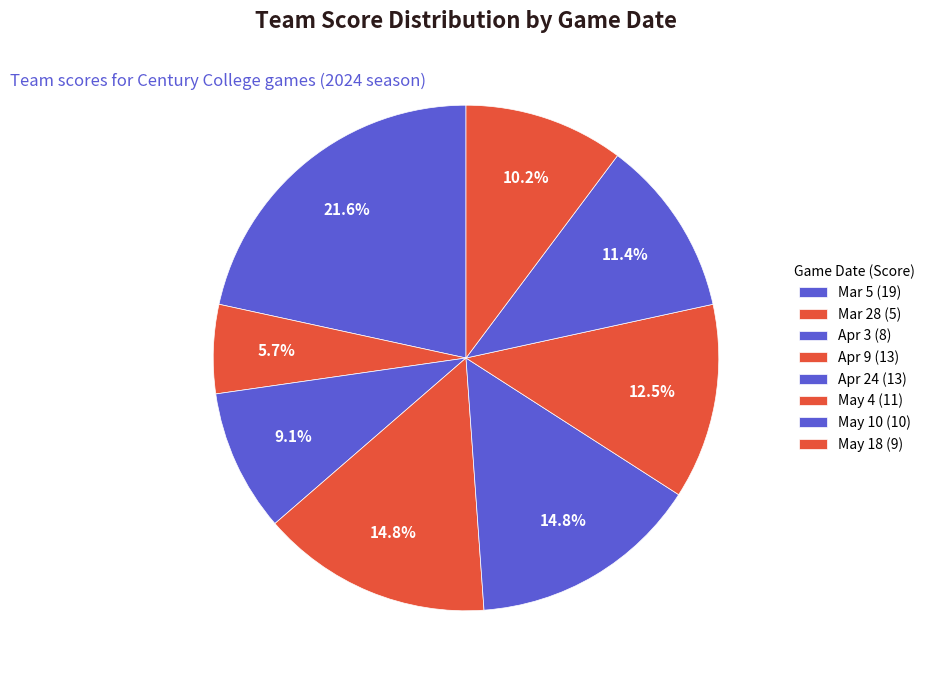

Does May 4 represent more than half of the total?

No